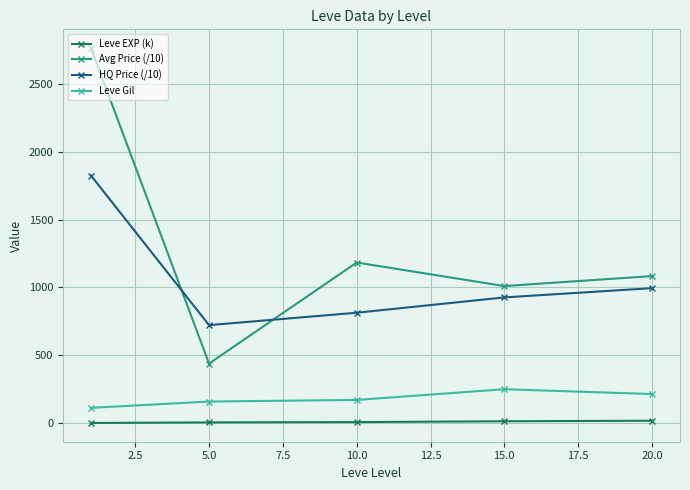

True or false: Avg Price (/10) and Leve EXP (k) intersect in this chart.

False